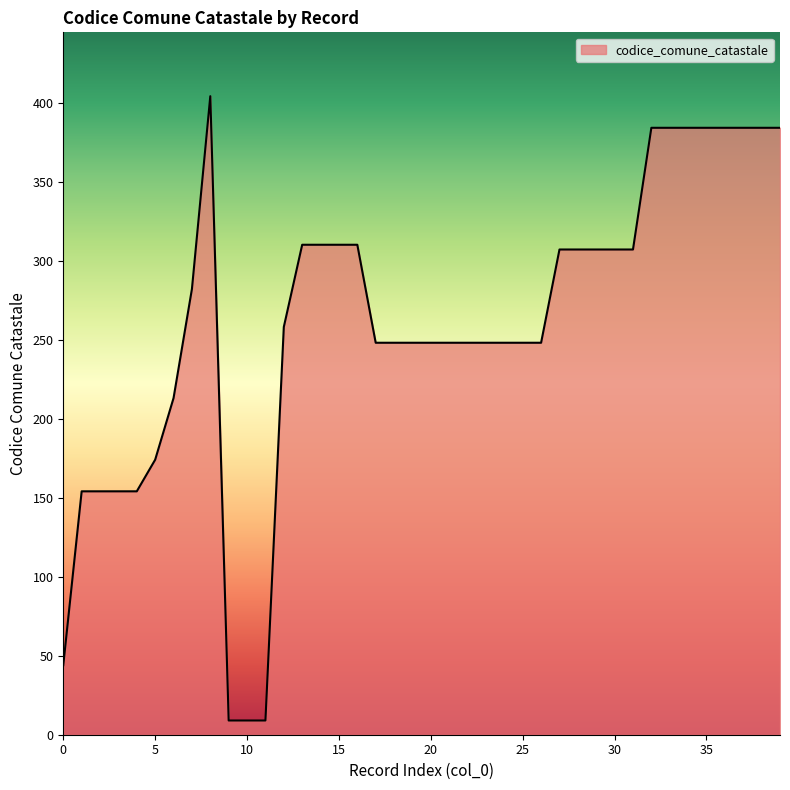

What is the maximum value shown in the chart?

404